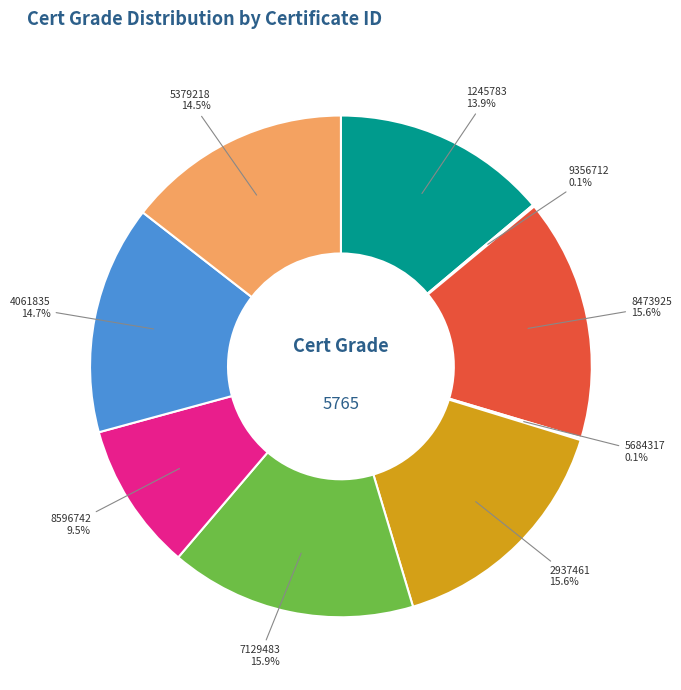

Is there a majority slice in this chart?

No